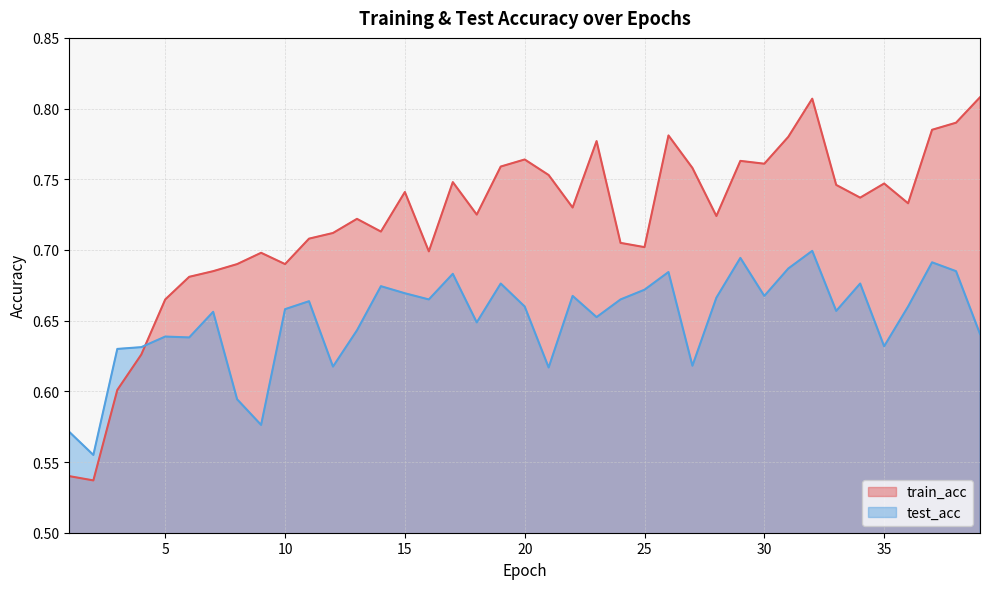

Which series has the largest range (max minus min)?

train_acc